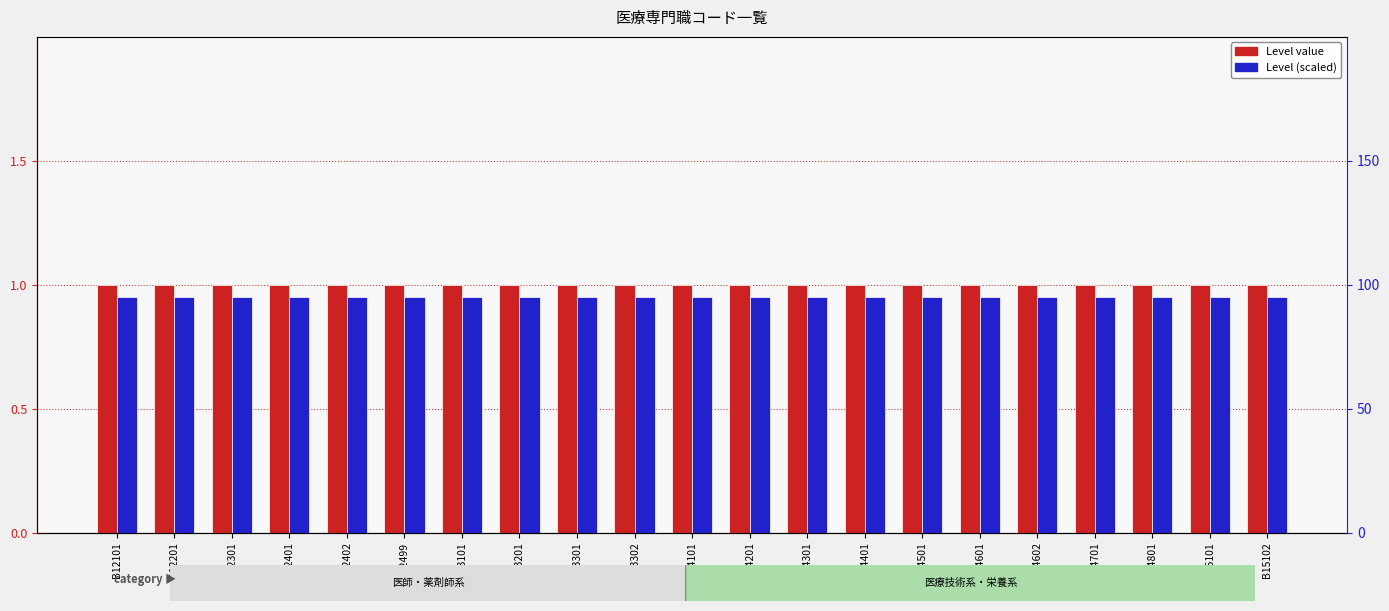

Which series has the widest spread of values?

Level (main)